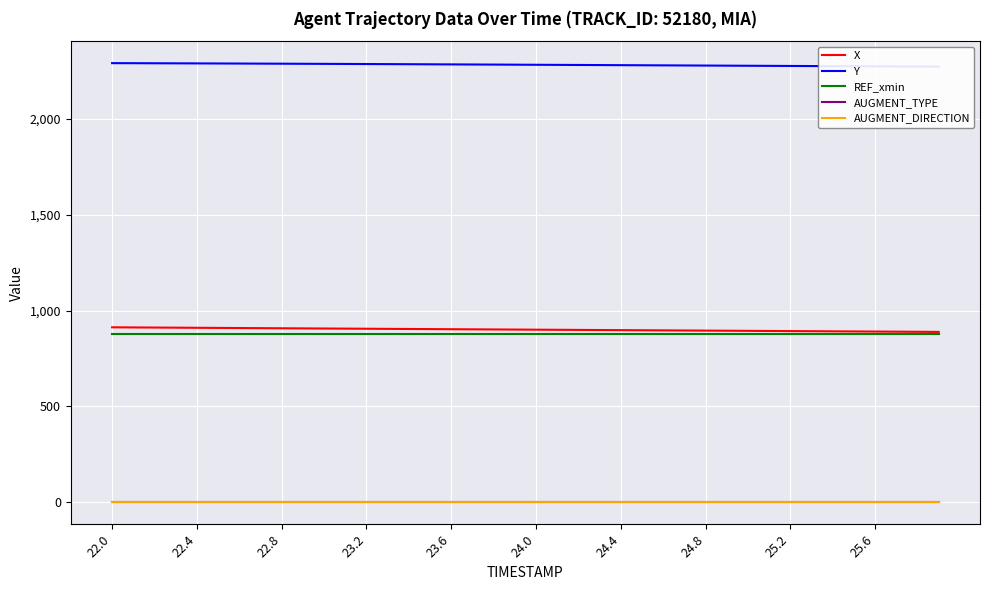

What is the highest value of the REF_xmin series?

877.9